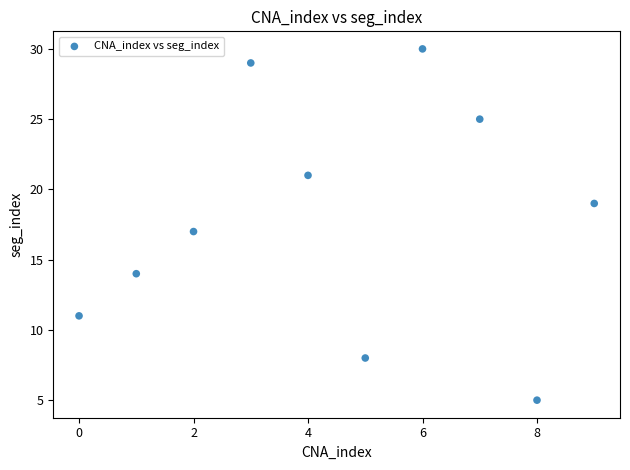

What is the range of Y values (max minus min)?

25